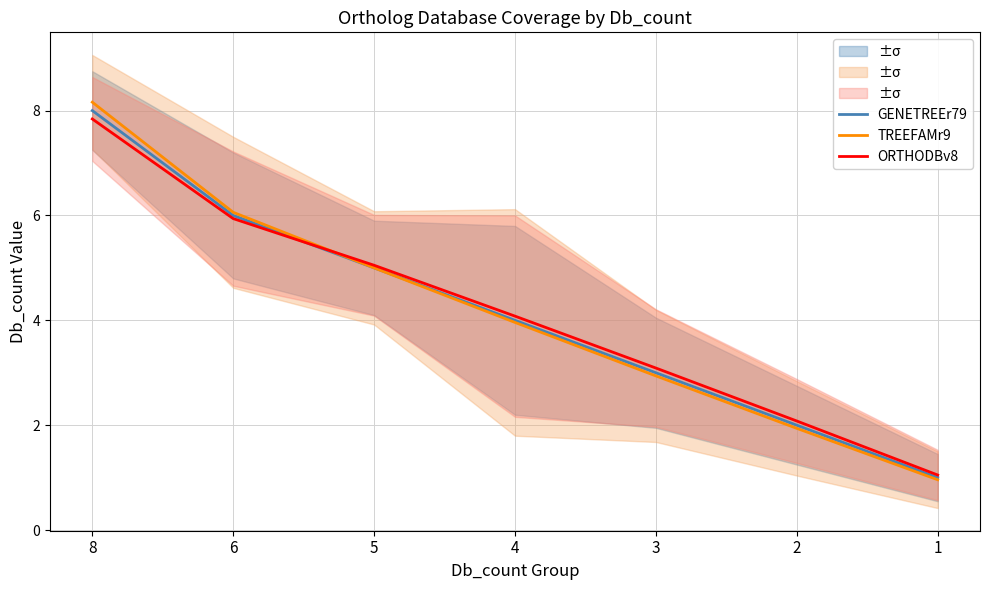

Which series changed the most between 6 and 3?

TREEFAMr9